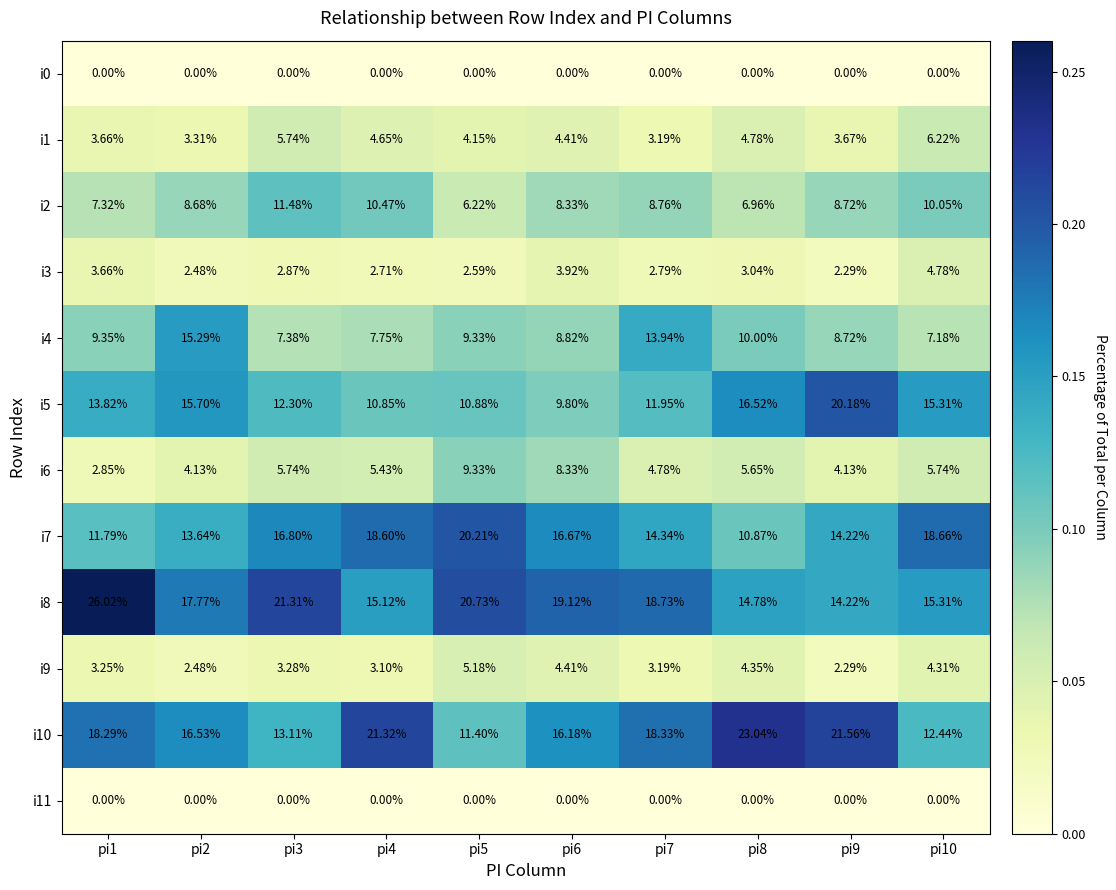

Is the value of i3 at pi8 greater than the value of i6 at pi5?

No